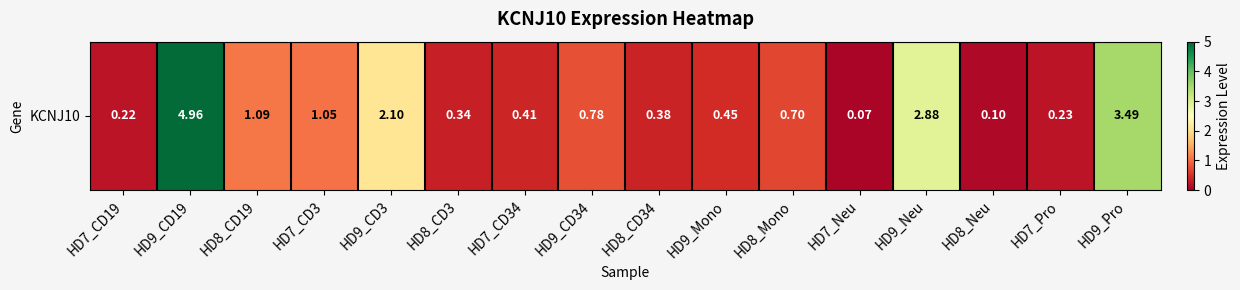

At which label is the value closest to 2?

HD9_CD3